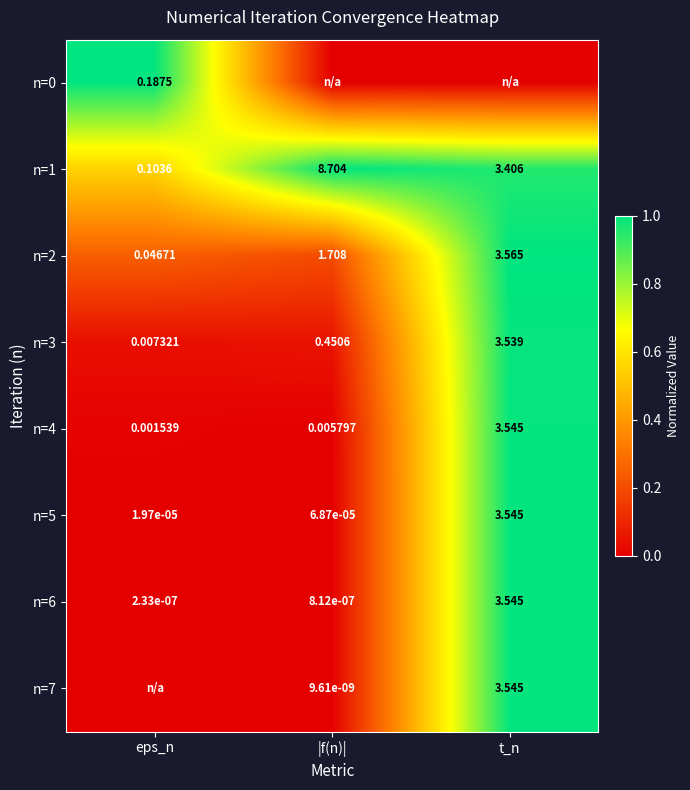

Is the value of n=4 at |f(n)| greater than the value of n=1 at |f(n)|?

No